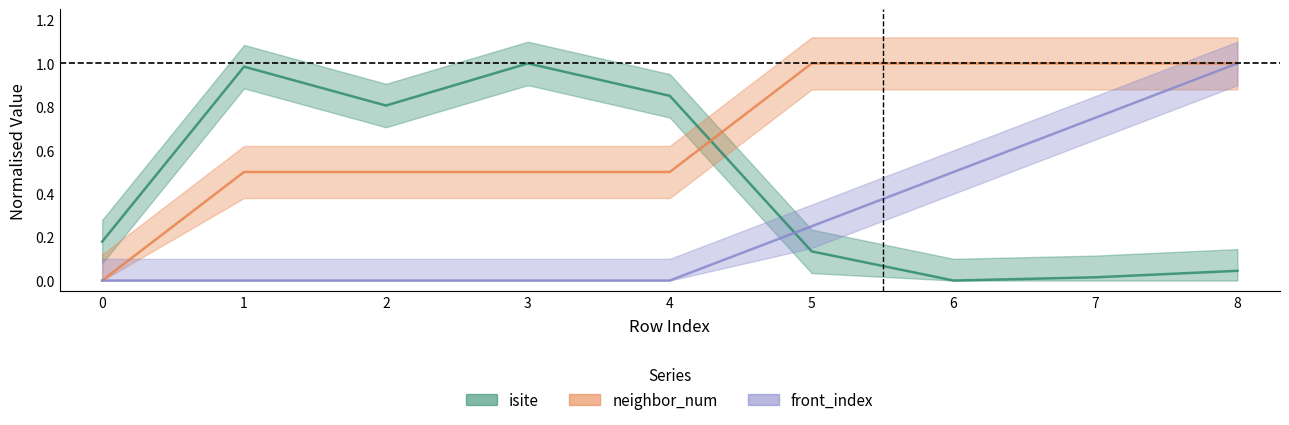

The value of neighbor_num at 5 is 1.0. True or false?

True